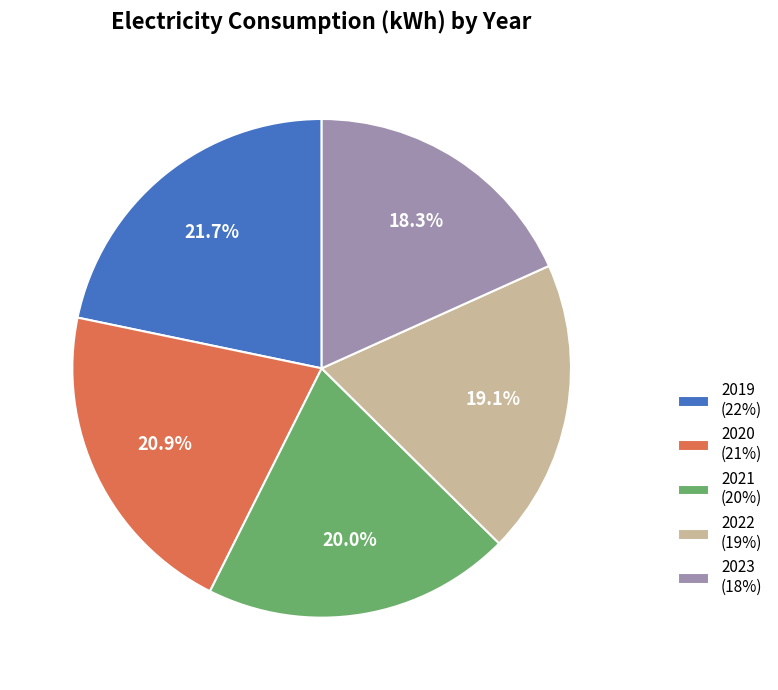

Rank the categories by value from highest to lowest.

2019, 2020, 2021, 2022, 2023